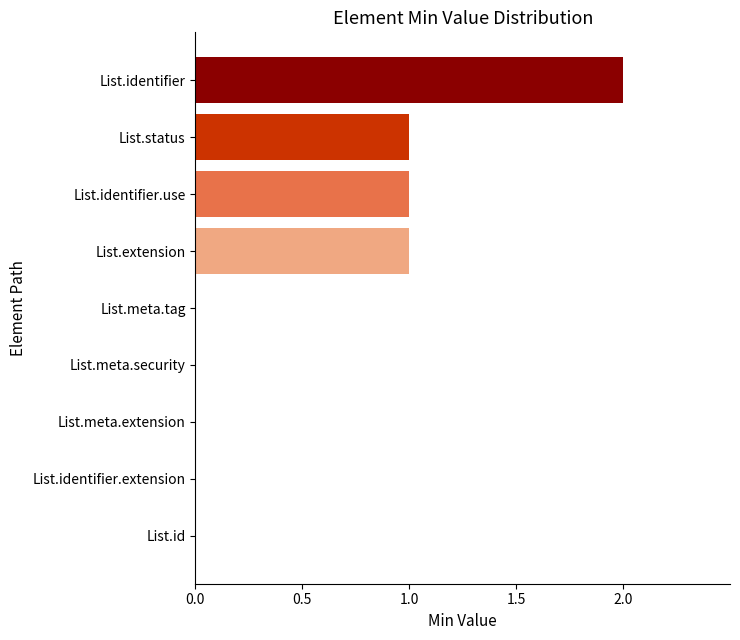

Is it true that the value at List.identifier is 2?

True